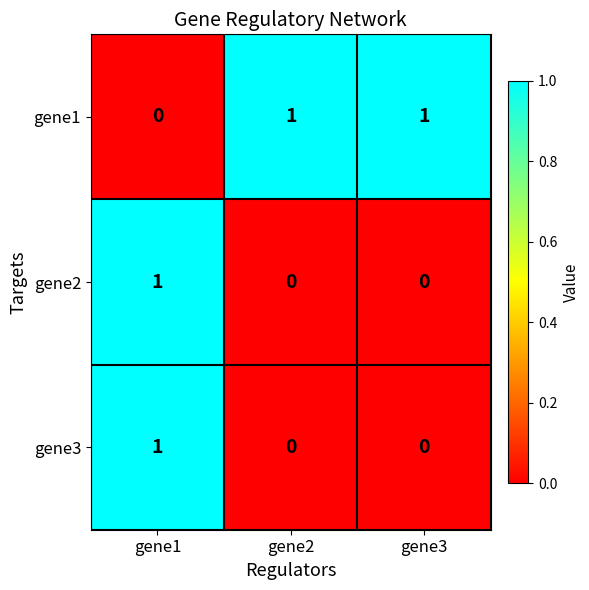

True or false: gene2 has a value of 0 at gene3.

True